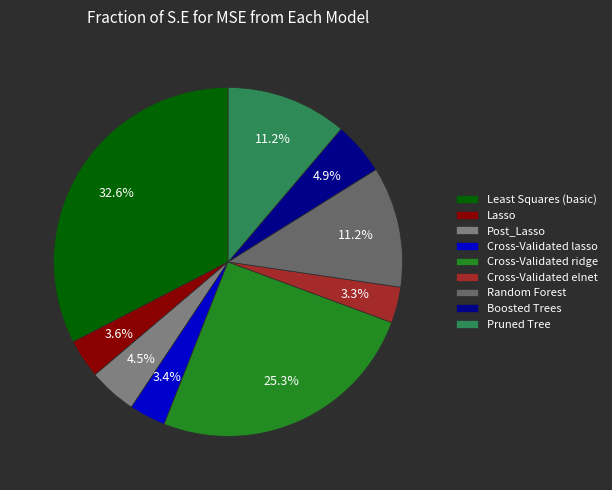

Between Cross-Validated ridge and Cross-Validated lasso, which is larger?

Cross-Validated ridge